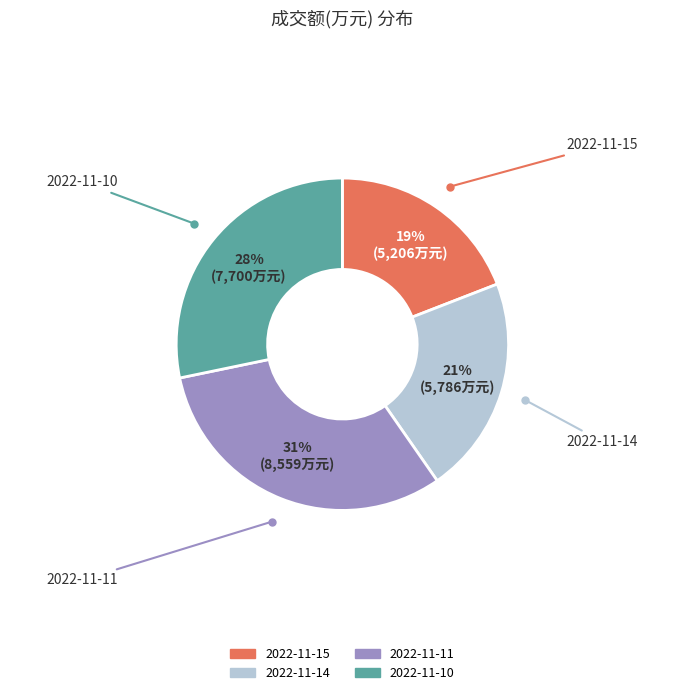

To the nearest percent, what is the average slice percentage?

25%